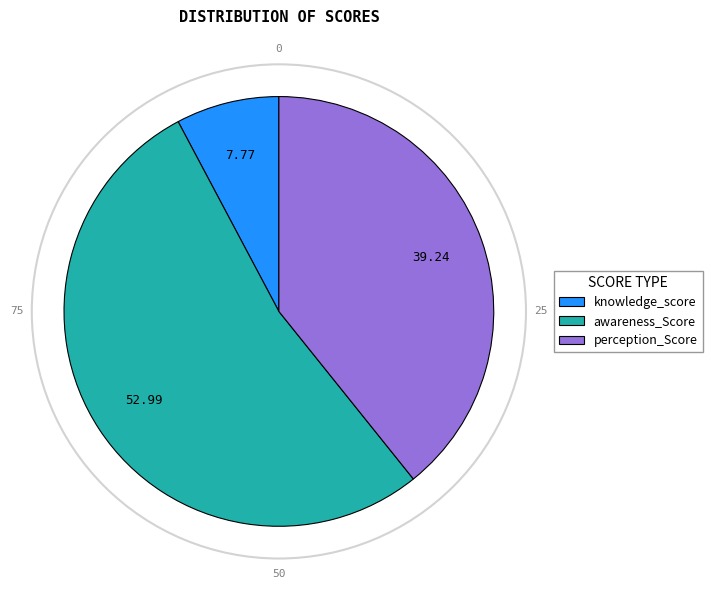

The perception_Score slice represents 30% of the pie. True or false?

False